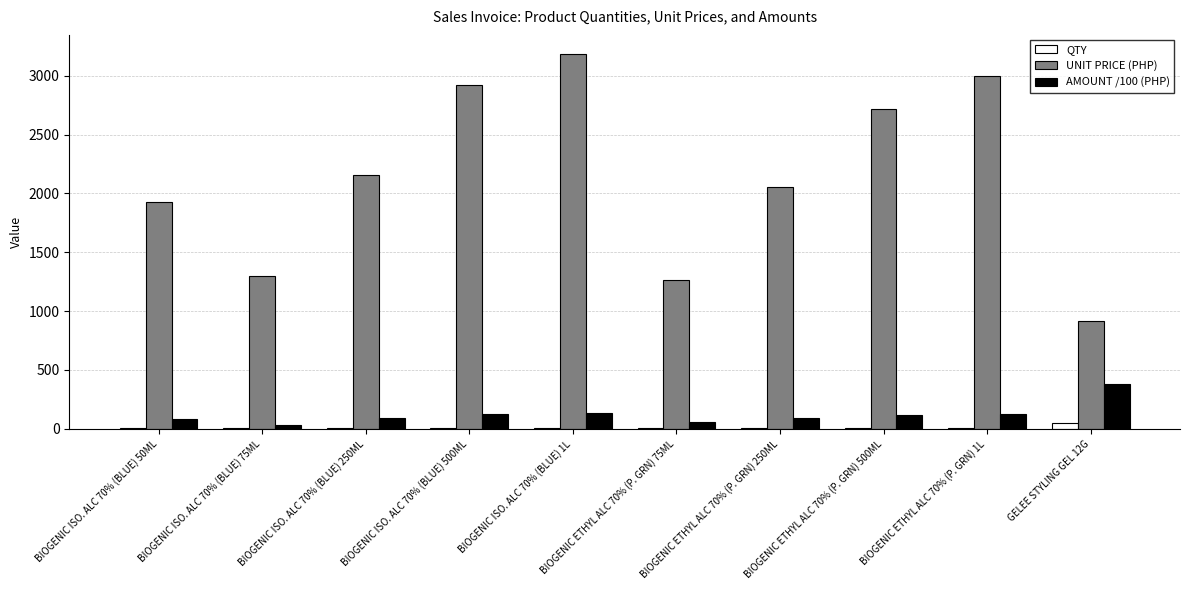

Is it true that UNIT PRICE (PHP) equals 2925.0 at BIOGENIC ISO. ALC 70% (BLUE) 500ML?

True